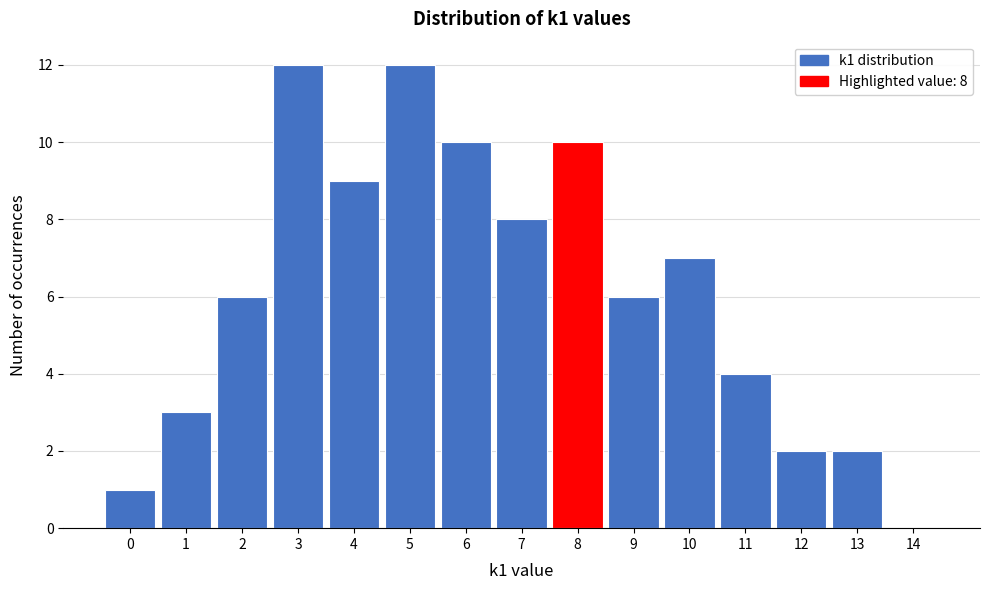

Reading left to right, extract all data points from this chart.

0=1	1=3	2=6	3=12	4=9	5=12	6=10	7=8	8=10	9=6	10=7	11=4	12=2	13=2	14=0